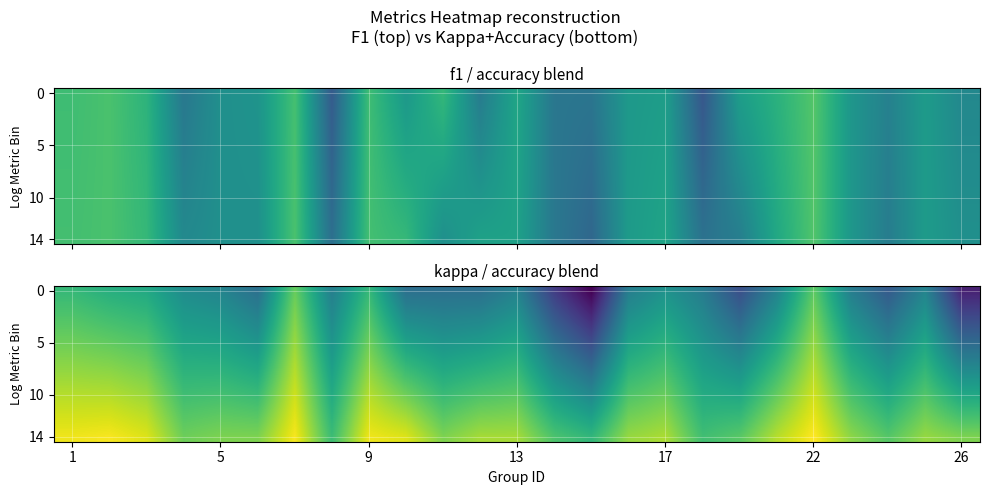

True or false: 14 has a value of 0.5 at 17.

False